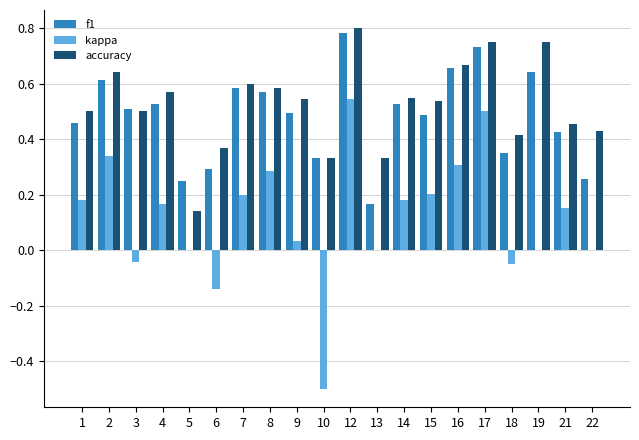

At which label is accuracy closest to 0?

5